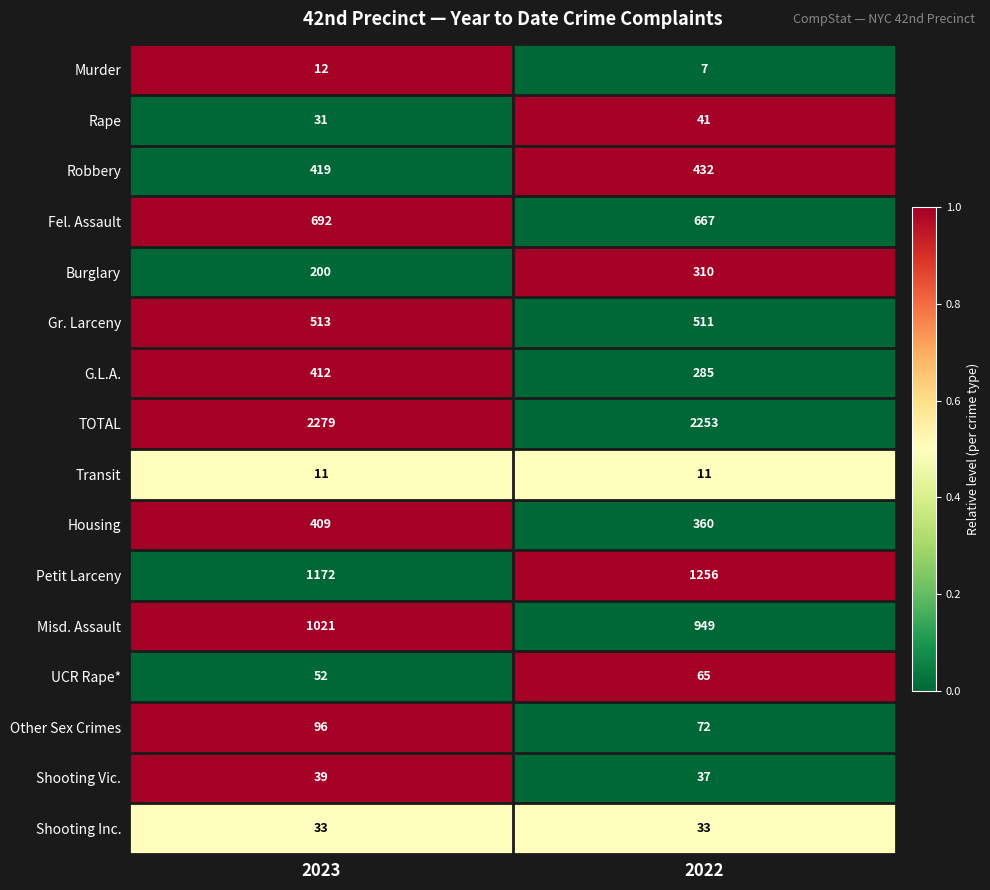

How many data points does each series have?

2